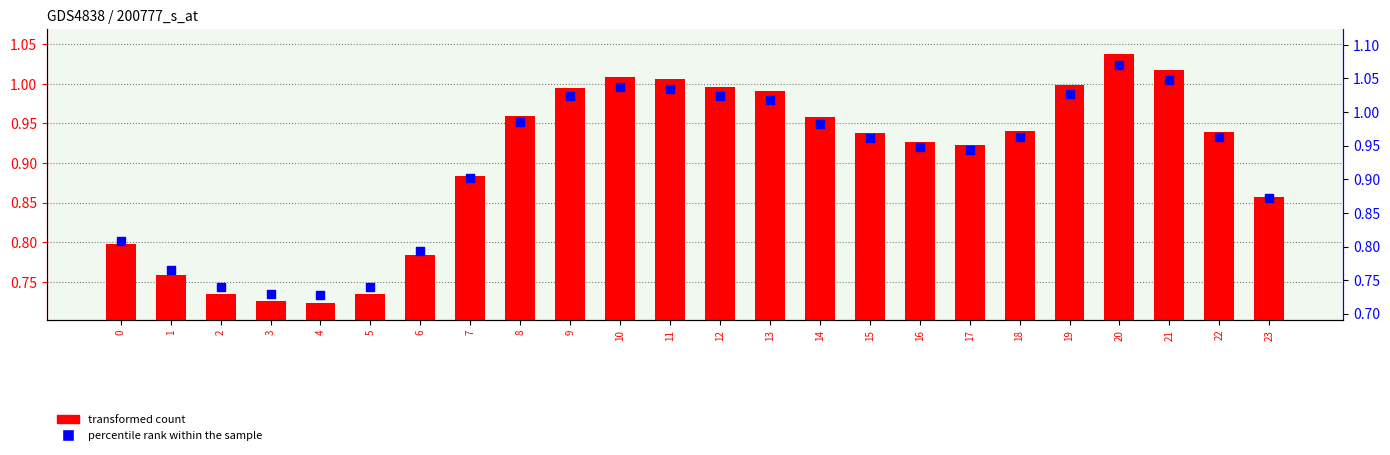

At which category is the sum across all series the highest?

20